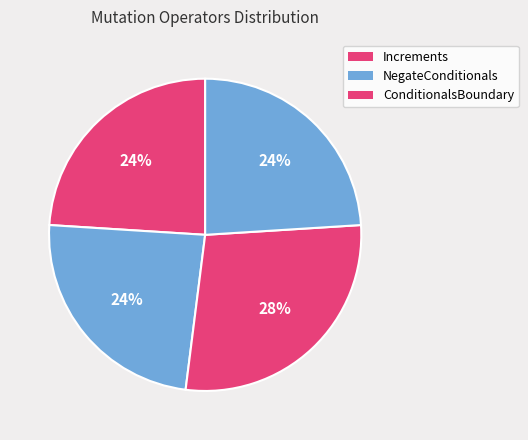

How many slices are in this pie chart?

4